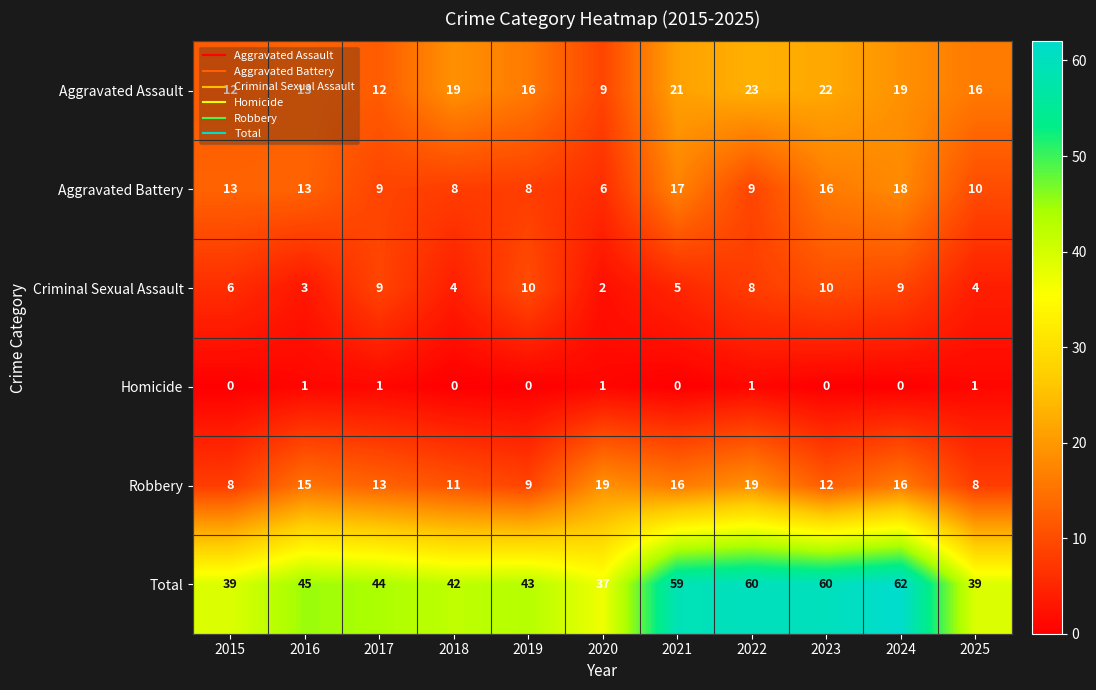

What is the total value across all series at 2018?

84